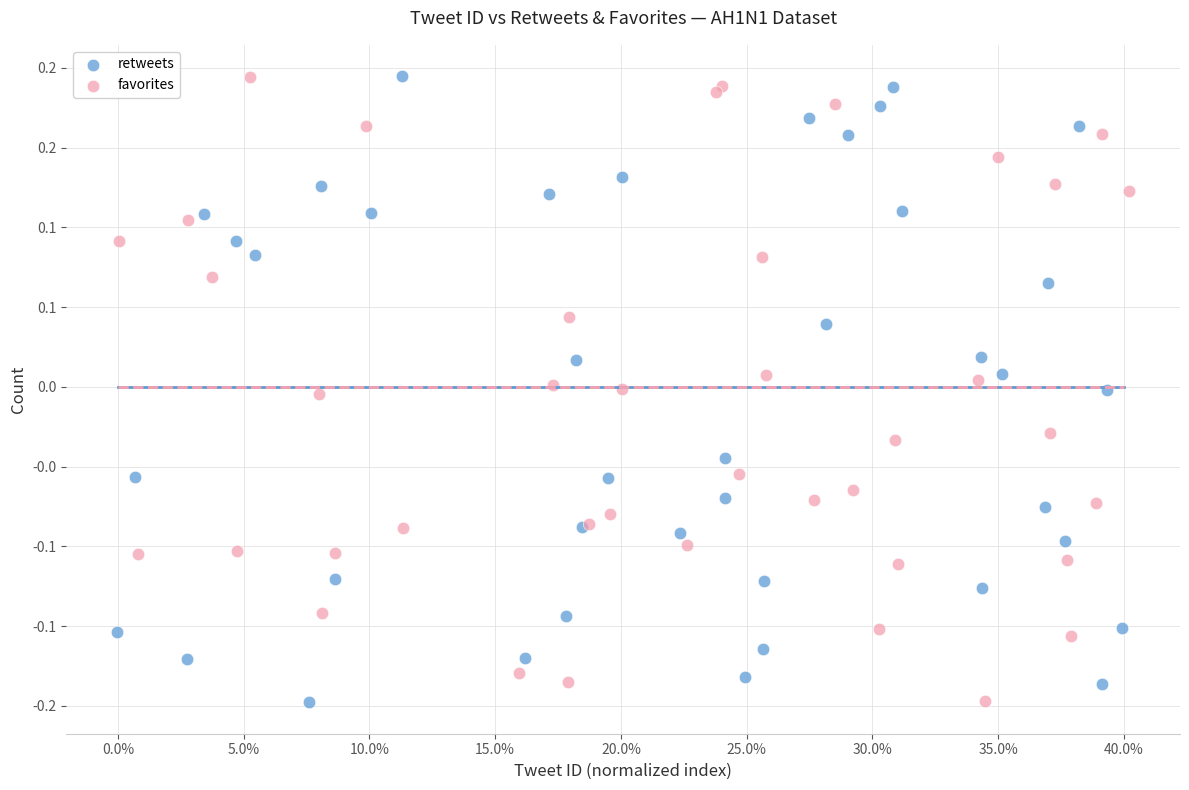

What are all the series names shown in the legend?

retweets, favorites